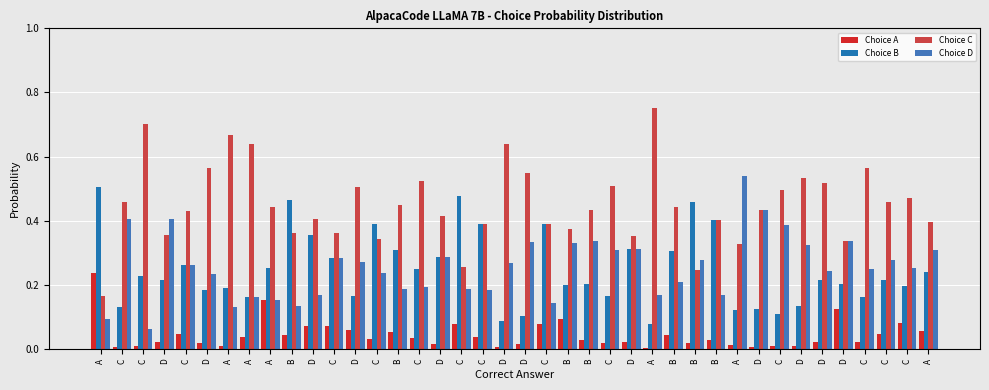

At how many categories does at least one series exceed 0?

40